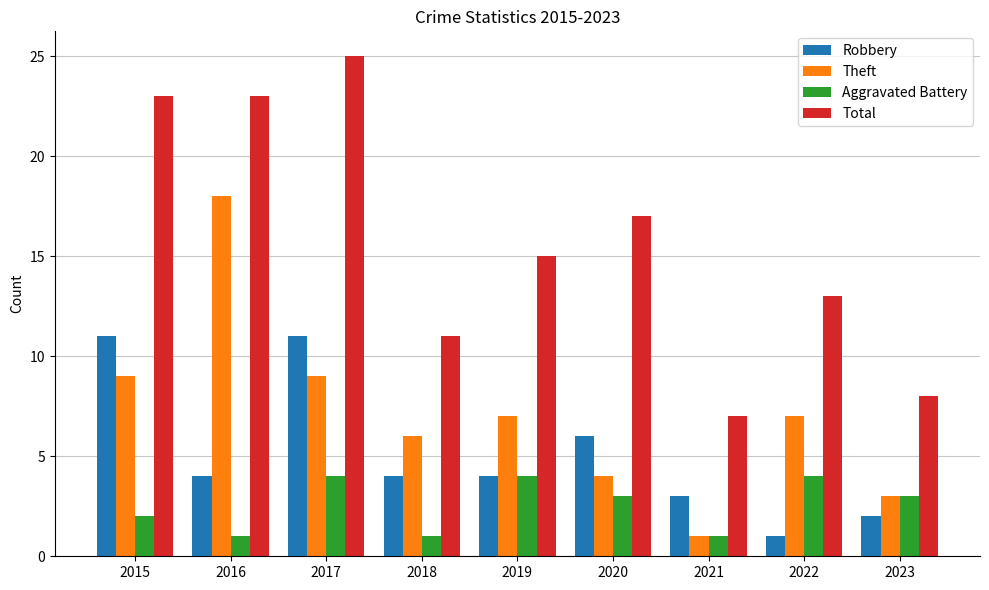

Which category has the highest value in the Theft series?

2016